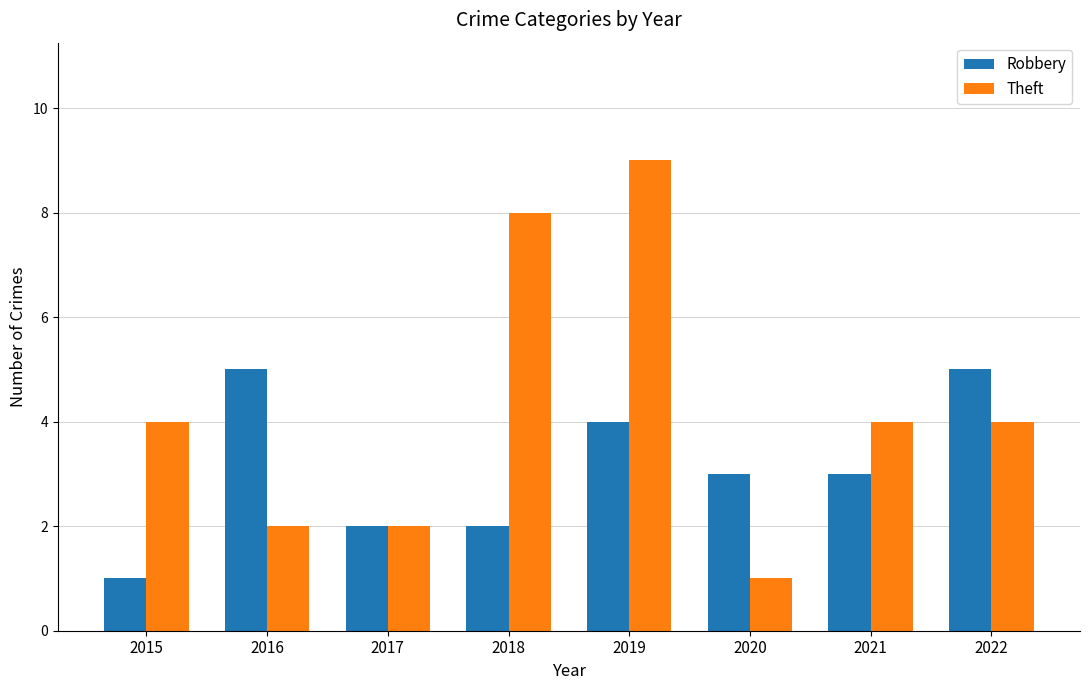

How many bars are there in each group?

2